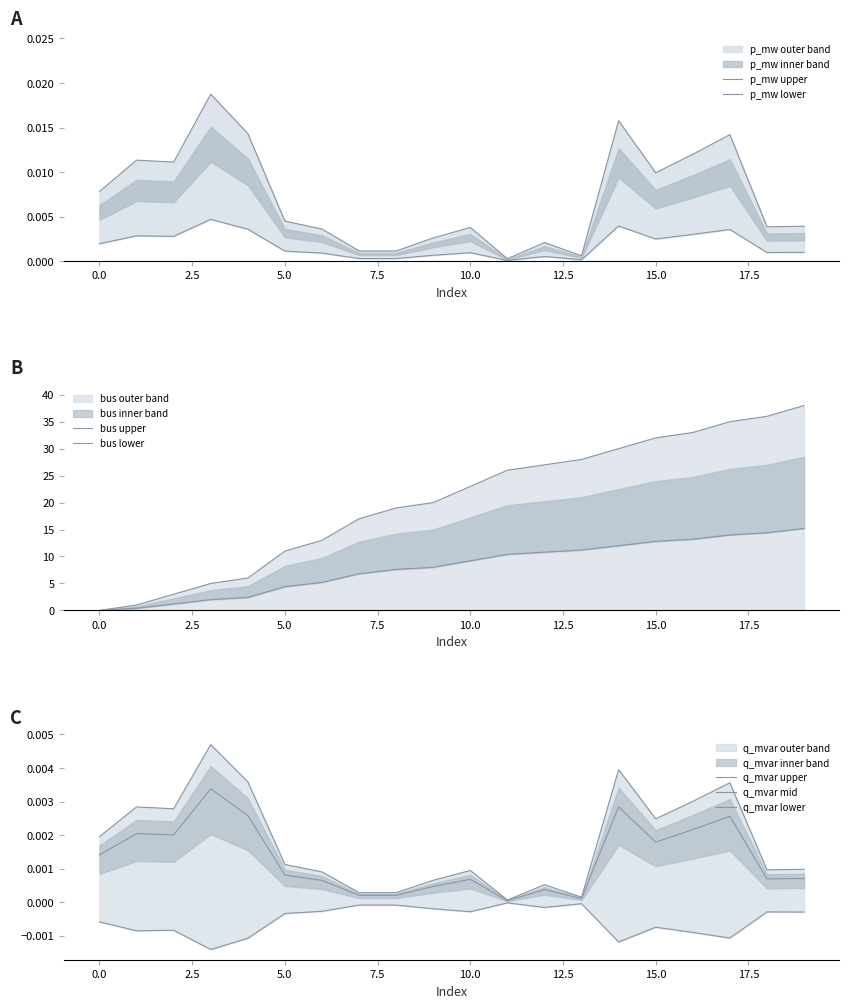

Which series ends up on top after the final intersection of q_mvar and bus?

bus